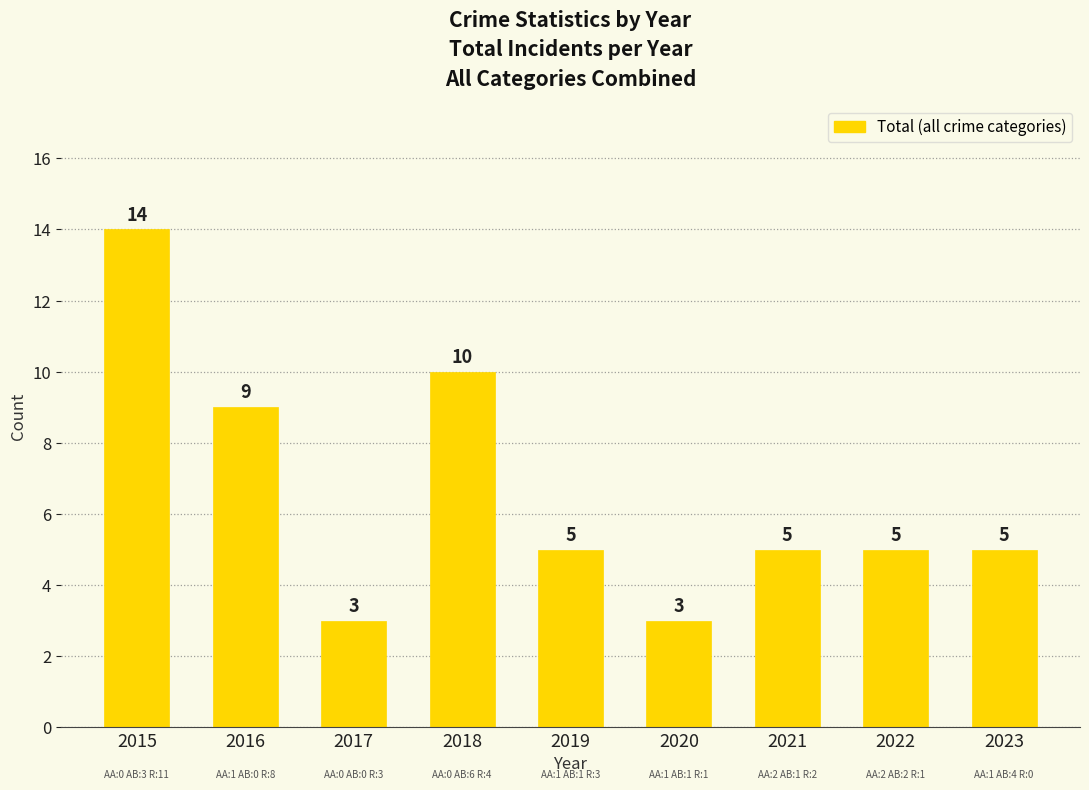

What is the ratio of the value at 2020 to the value at 2015?

0.2